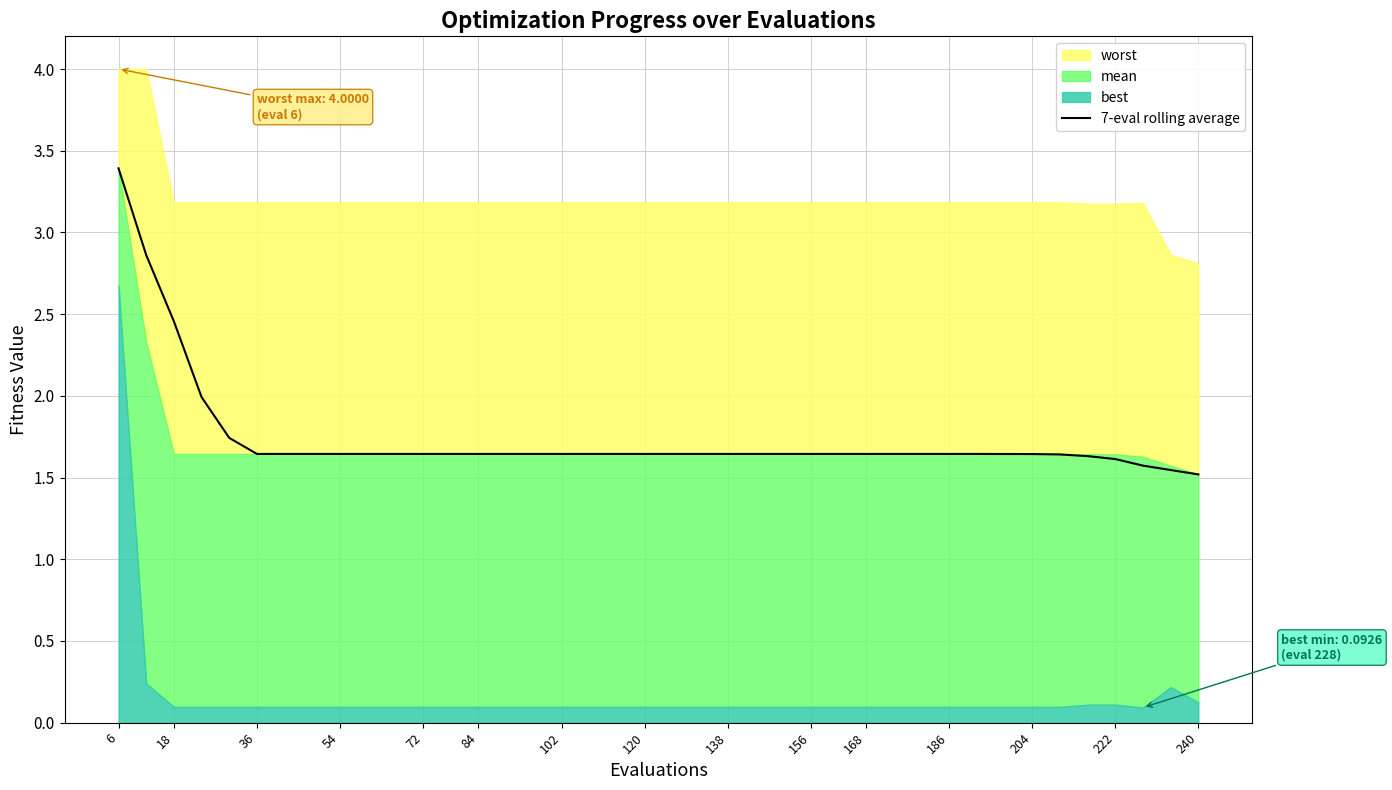

At which label does 7-eval rolling average reach its peak?

6